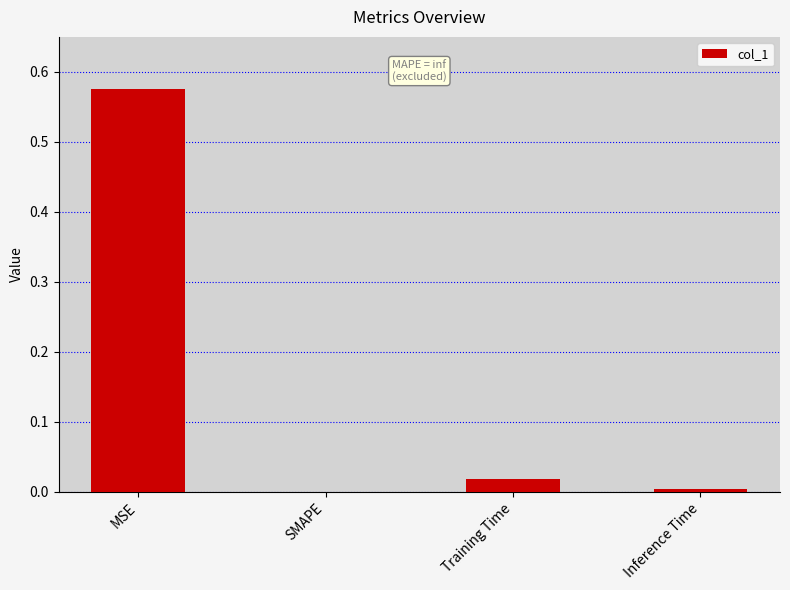

The value at Training Time is 0.0. True or false?

True